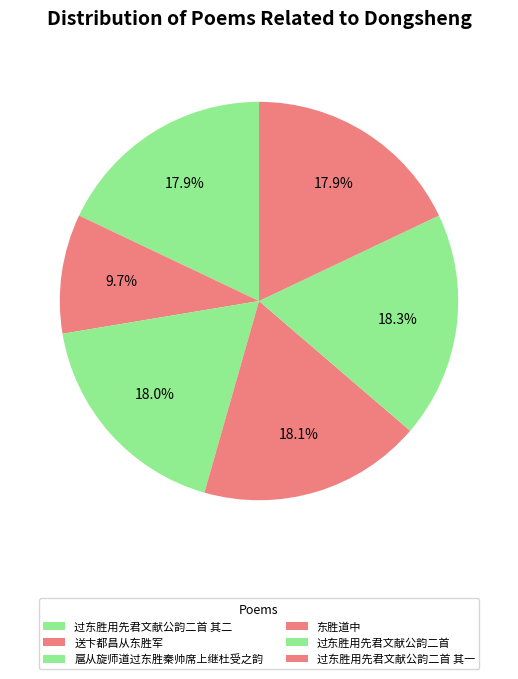

The 过东胜用先君文献公韵二首 其一 slice represents 25% of the pie. True or false?

False